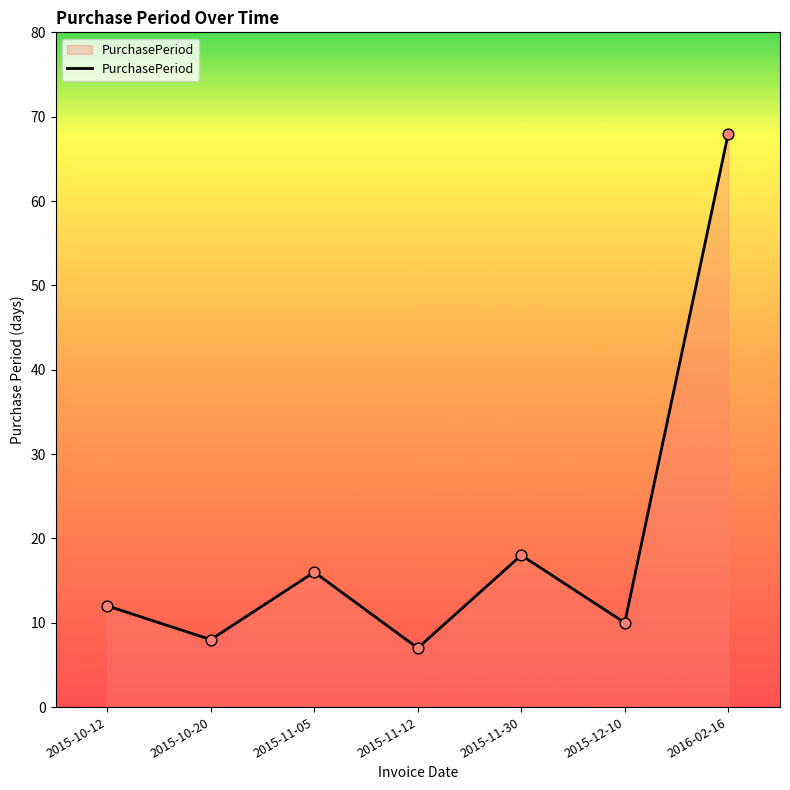

Between 2015-10-20 and 2015-11-05, which is larger?

2015-11-05